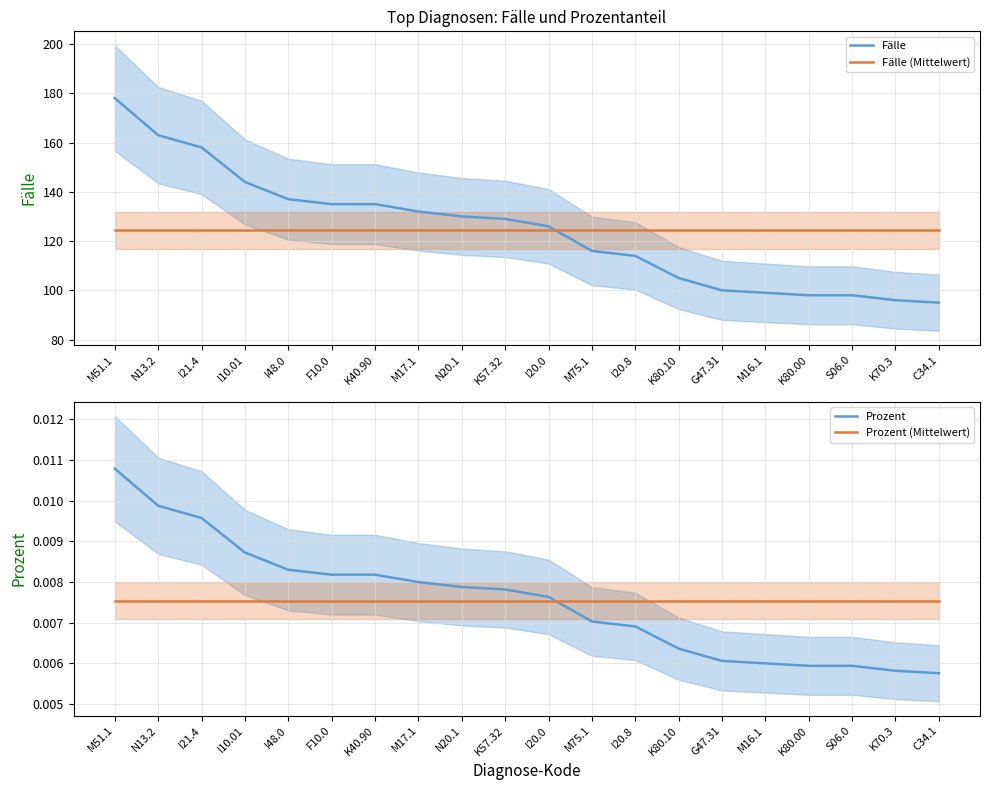

True or false: Prozent (Mittelwert) and Fälle (Mittelwert) cross at least once.

False